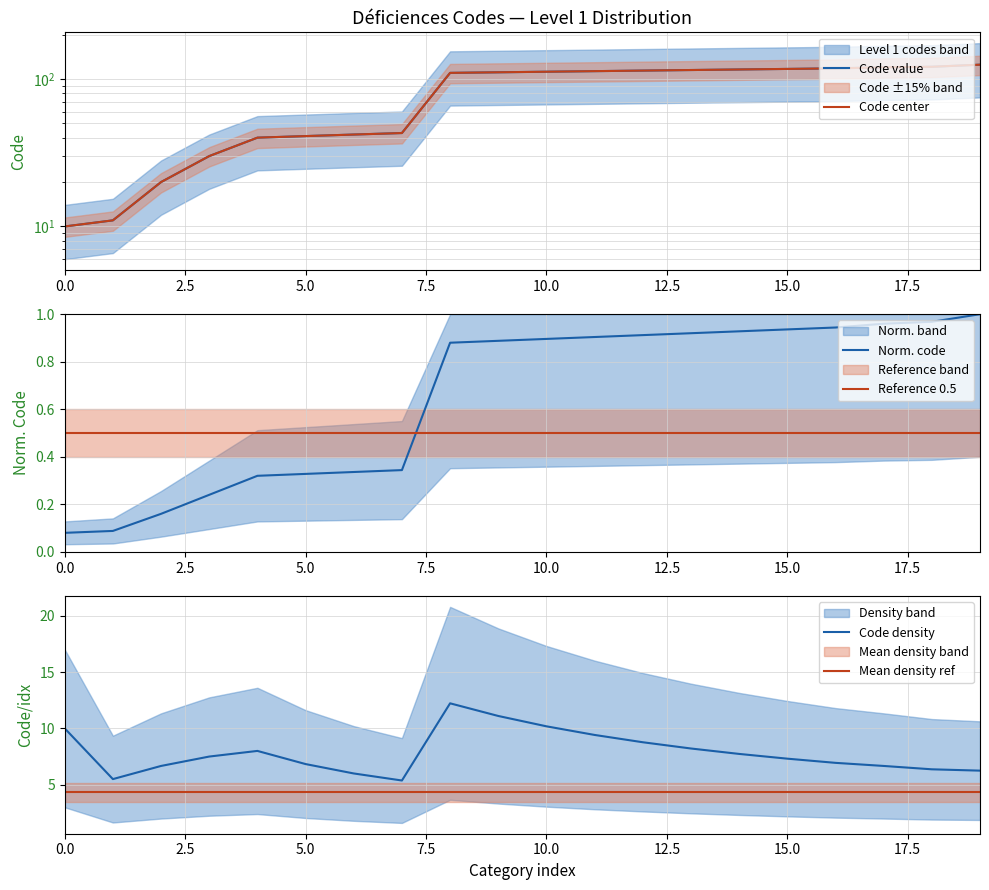

What is the sum of all Reference 0.5 values?

10.0